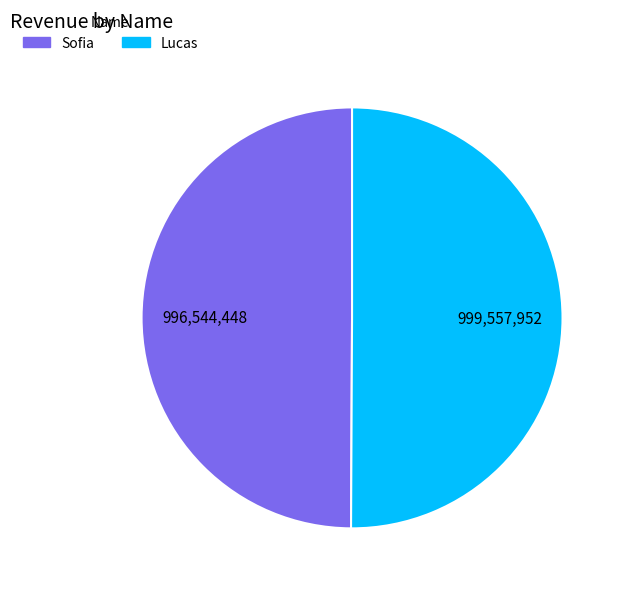

Do Lucas and Sofia together represent more than half of the pie?

Yes